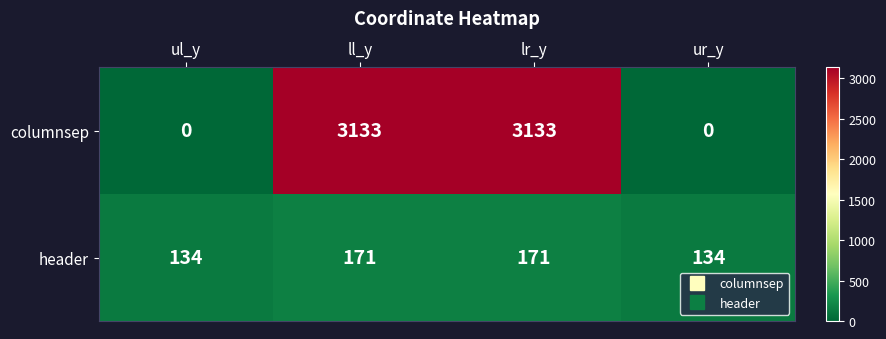

Read the header value at ll_y, to the nearest 10.

170